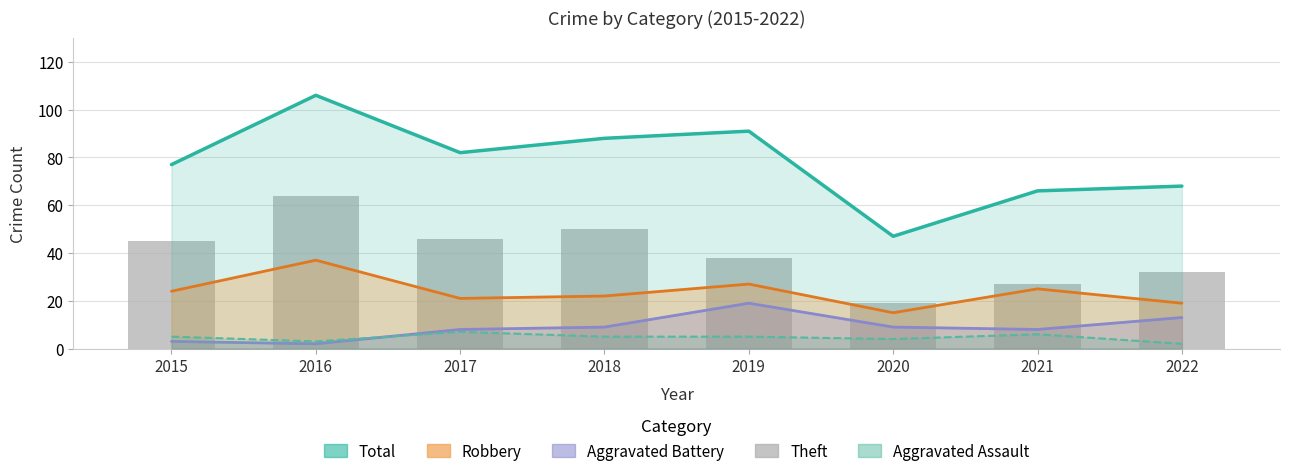

What are all the series names shown in the legend?

Total, Robbery, Aggravated Battery, Aggravated Assault, Theft